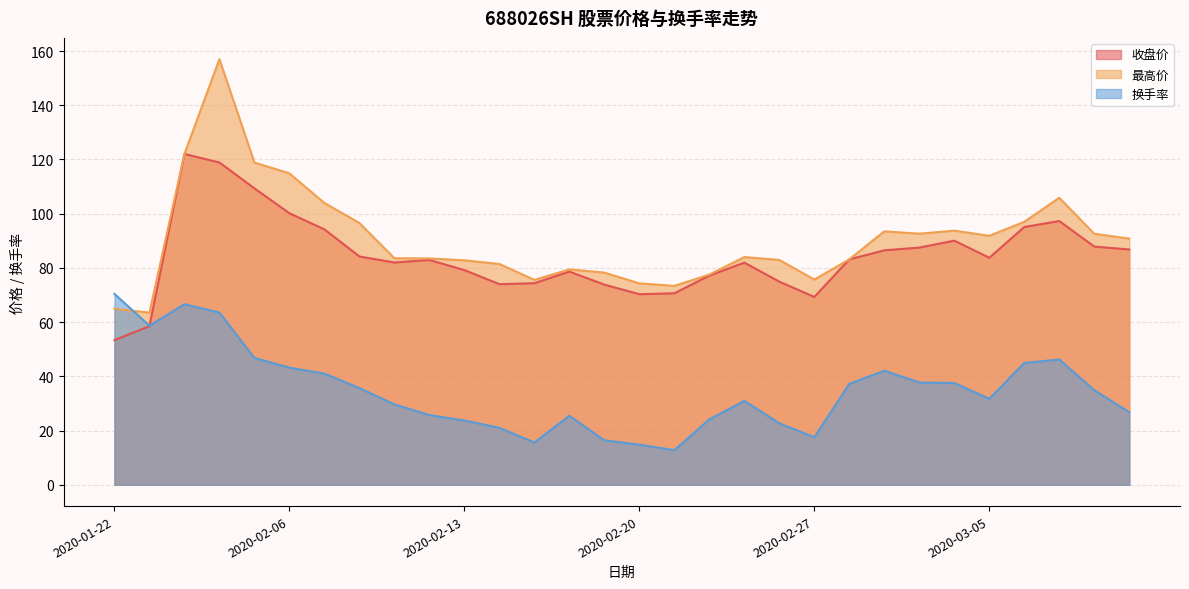

Where do 换手率 and 最高价 first cross each other?

2020-01-22 and 2020-01-23